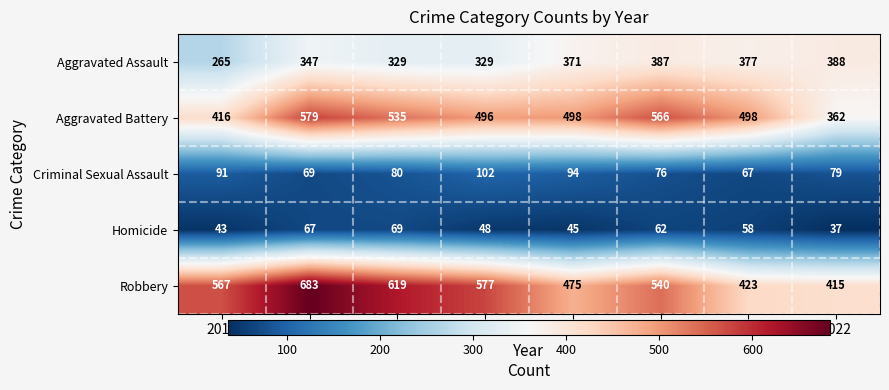

What is the total value across all series at 2015?

1382